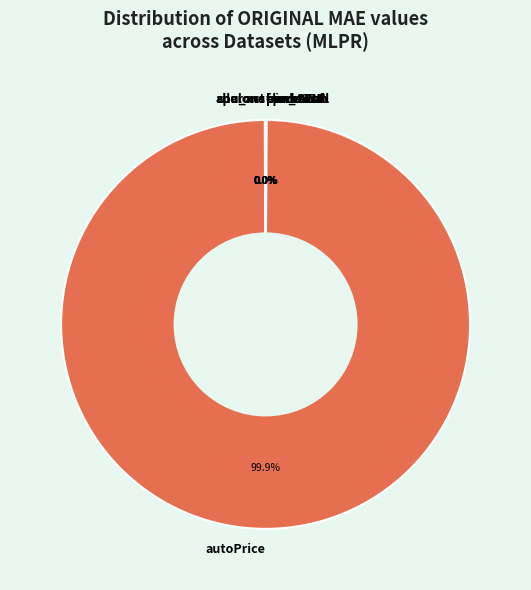

Does autoPrice represent more than half of the total?

Yes